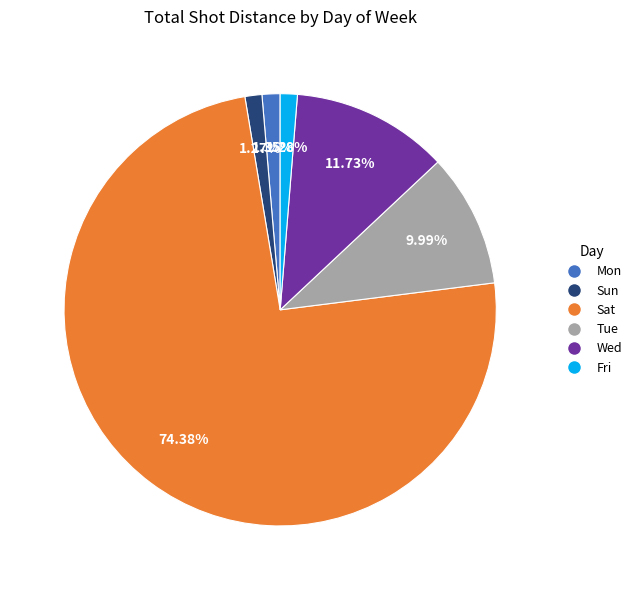

Does Sat account for over 50% of the chart?

Yes